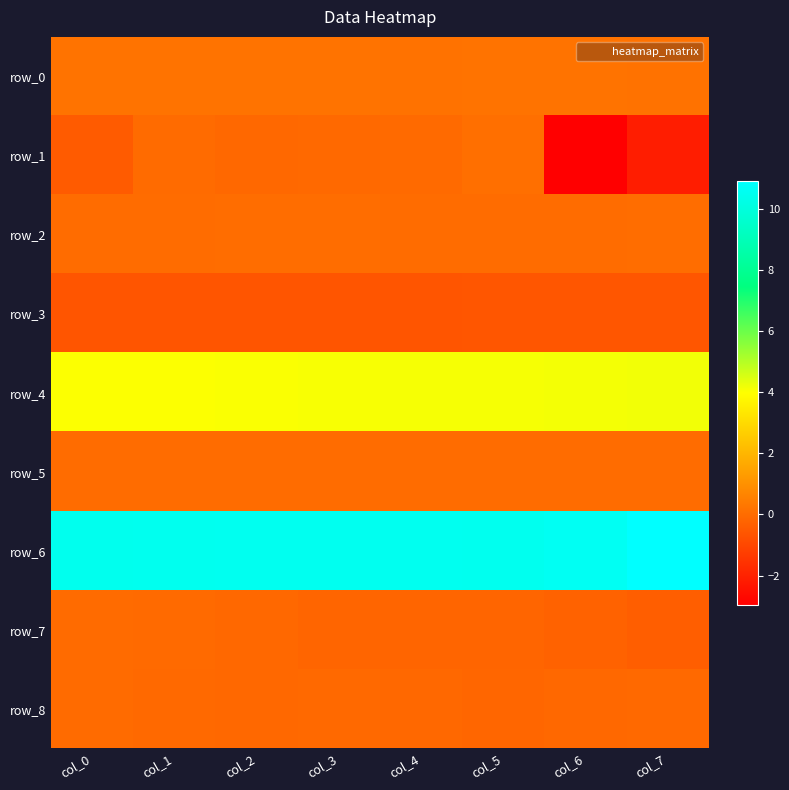

List the series in order of their peak value, lowest first.

row_3, row_8, row_7, row_5, row_2, row_1, row_0, row_4, row_6